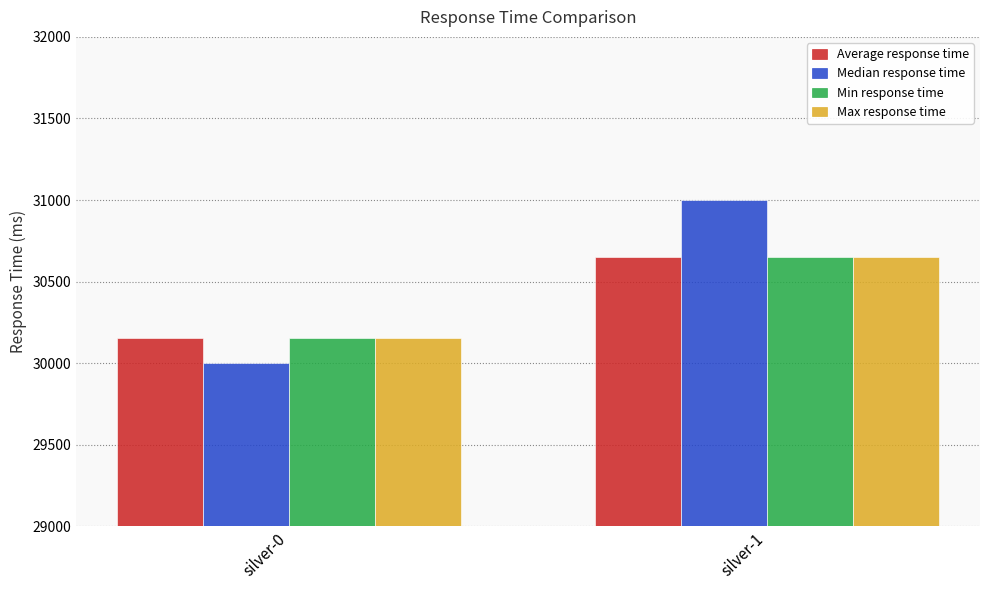

At which category is the sum across all series the highest?

silver-1